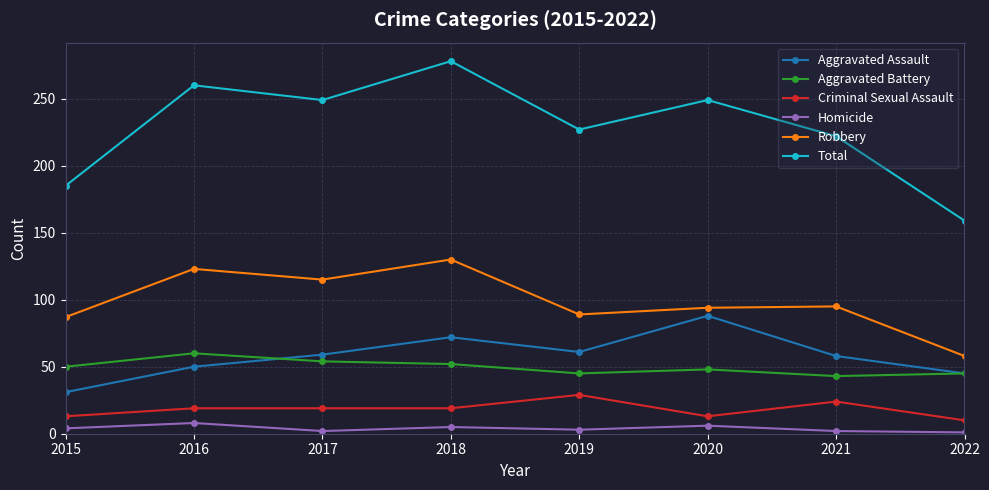

True or false: Aggravated Battery and Total intersect in this chart.

False